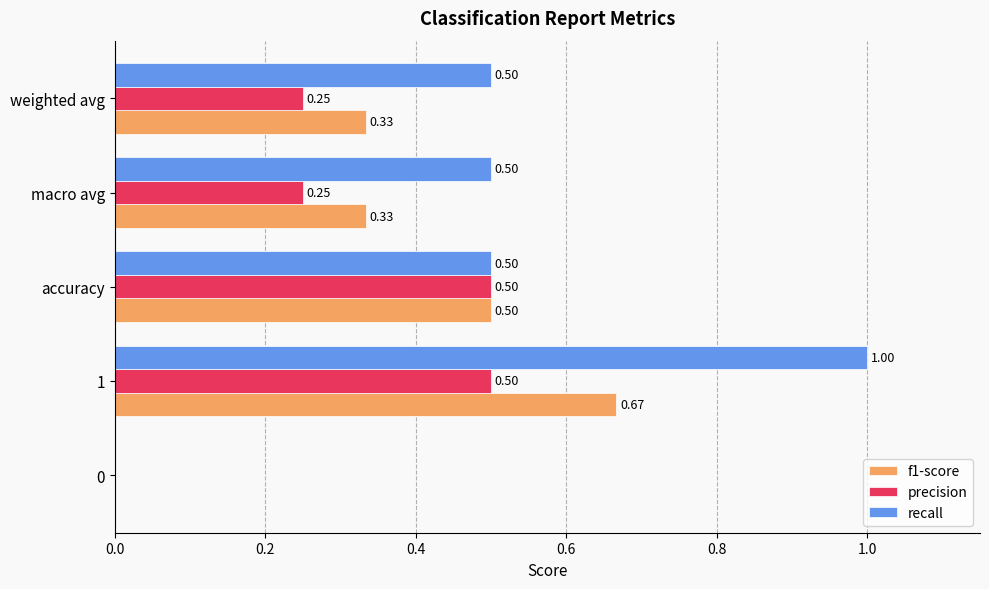

What is the maximum value shown in the chart?

1.0